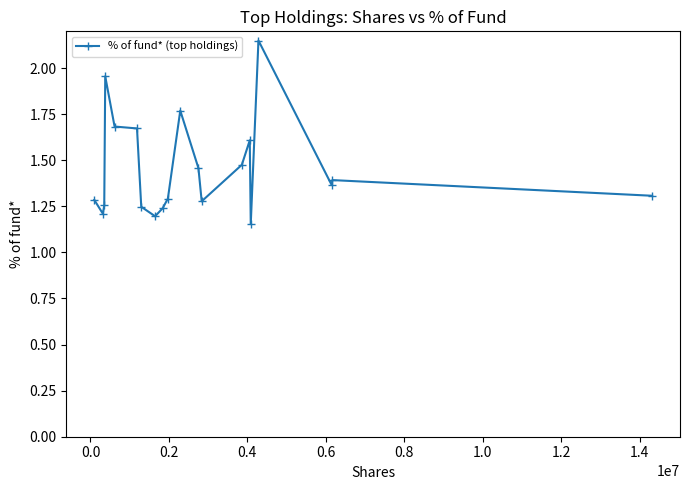

Does the chart display data point markers on the line(s)?

Yes